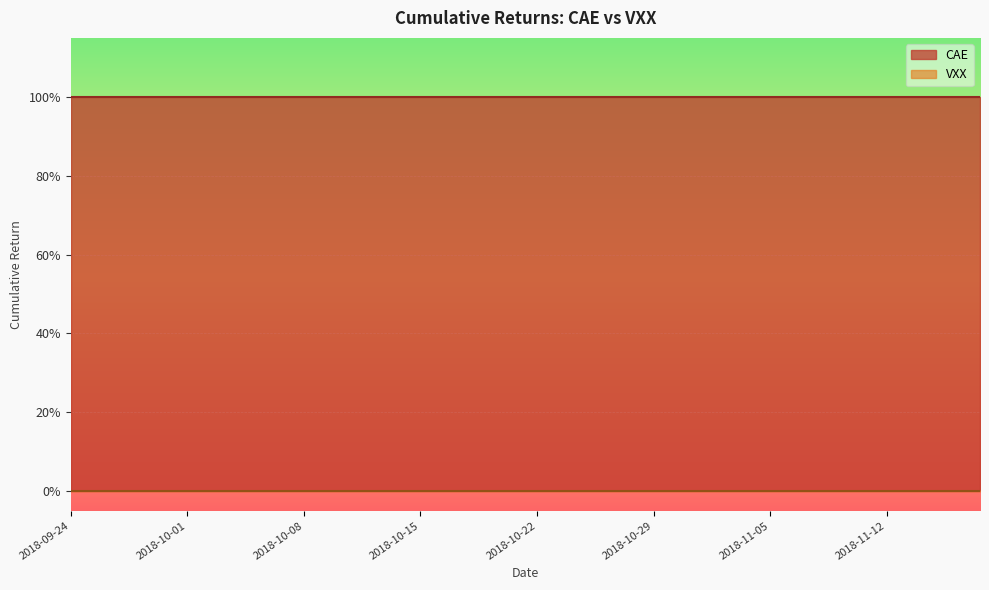

Rank the series by their maximum value, from lowest to highest.

VXX, CAE